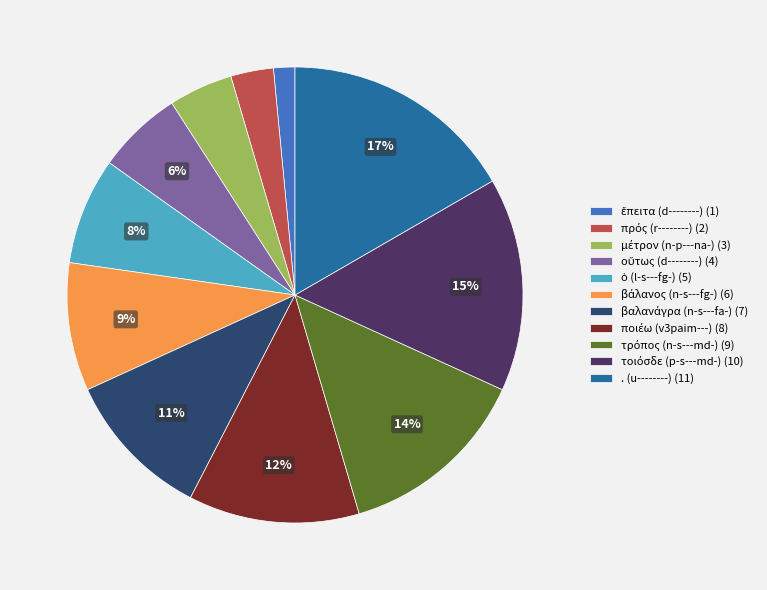

What is the largest slice in the pie chart?

. (u--------)